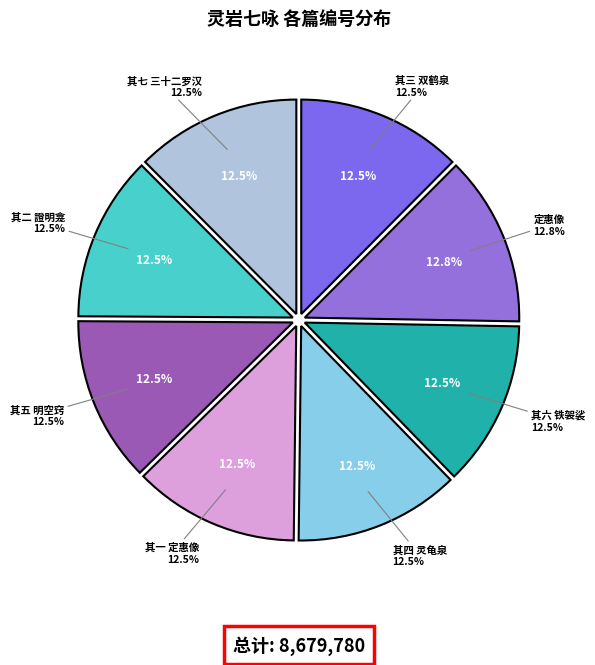

How many segments does this pie chart have?

8